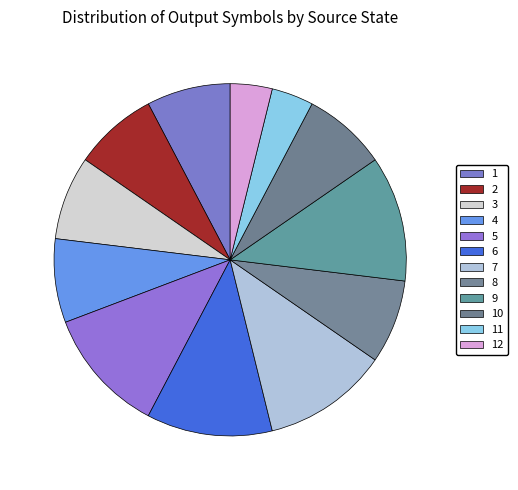

Count the number of slices in the pie.

12